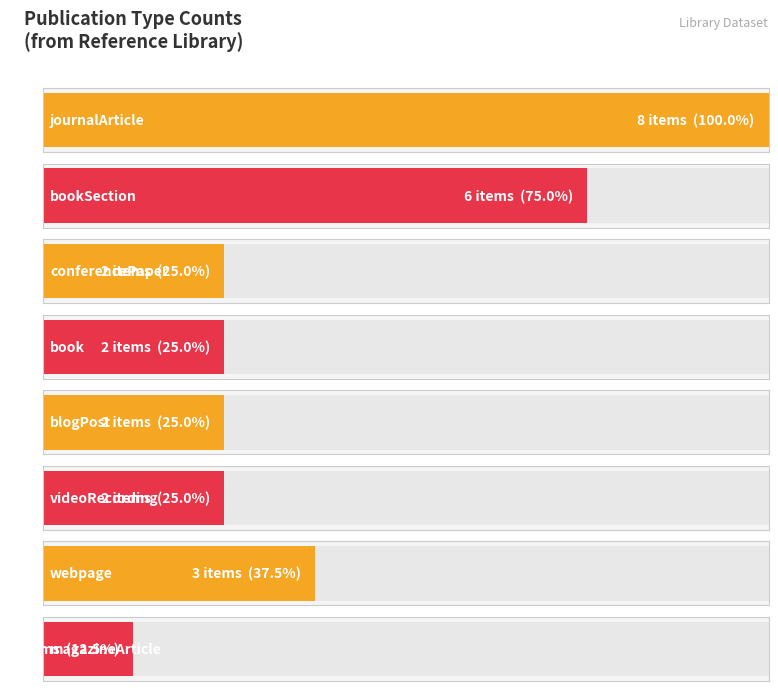

What is the value of the 2nd bar from the left?

6